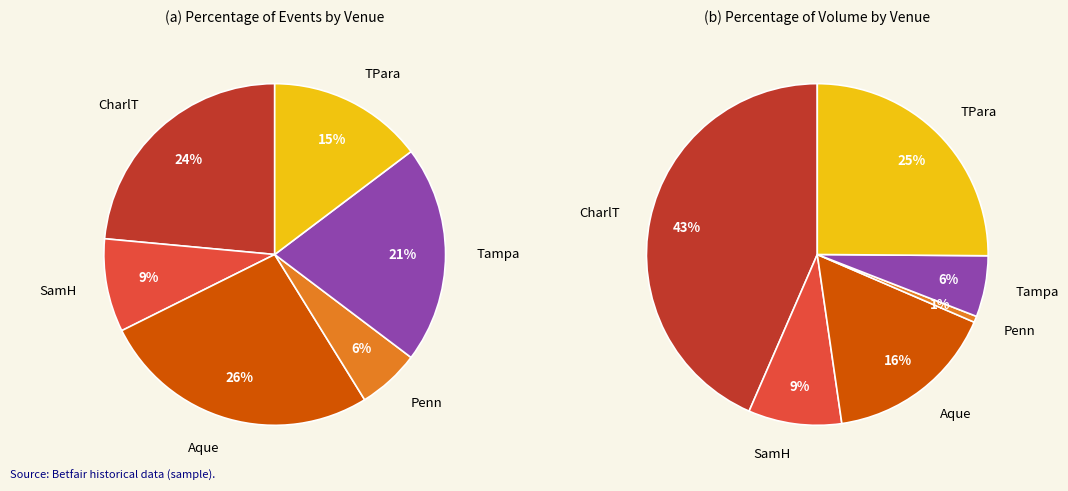

Rank the categories by value from highest to lowest.

USA / Aque (US) 22nd Jan, USA / CharlT (US) 21st Jan, USA / Tampa (US) 22nd Jan, USA / TPara (US) 22nd Jan, USA / SamH (US) 21st Jan, USA / Penn (US) 22nd Jan